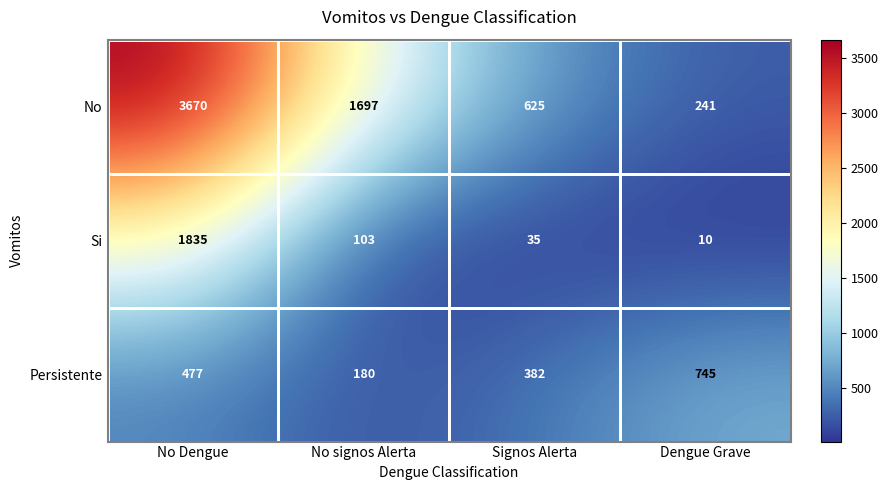

What is the difference between the highest and lowest values at No Dengue?

3193